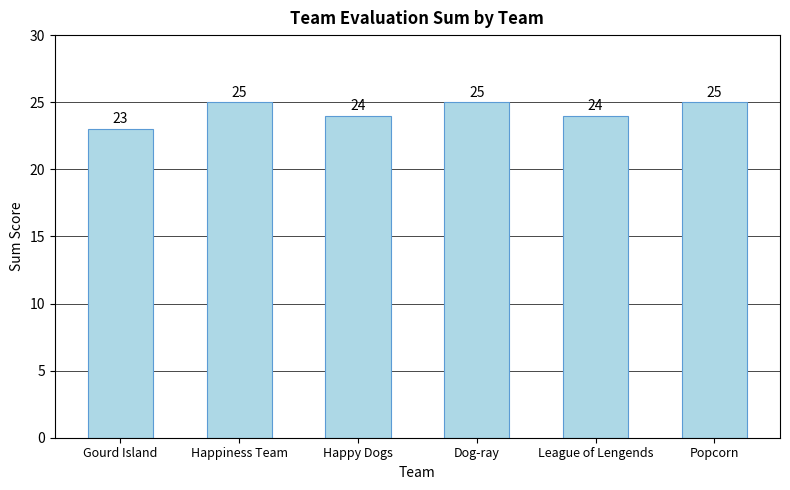

Reading right to left, extract all data points from this chart.

25	24	25	24	25	23